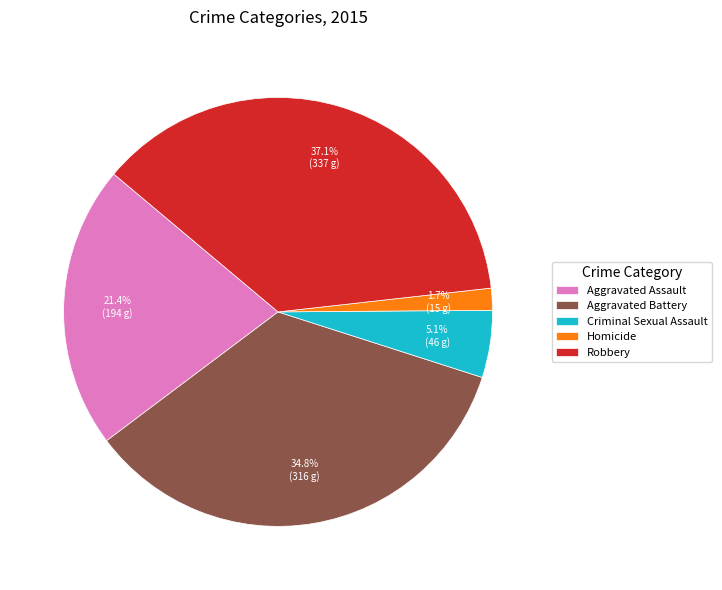

Which slice is the largest?

Robbery